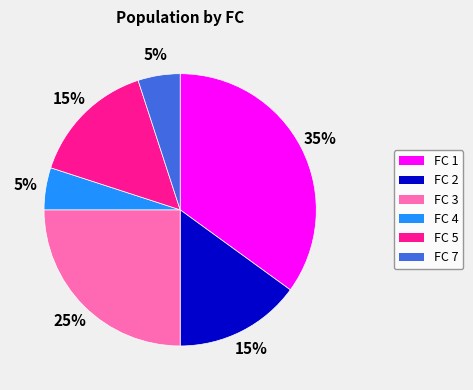

Does any single category account for the majority?

No